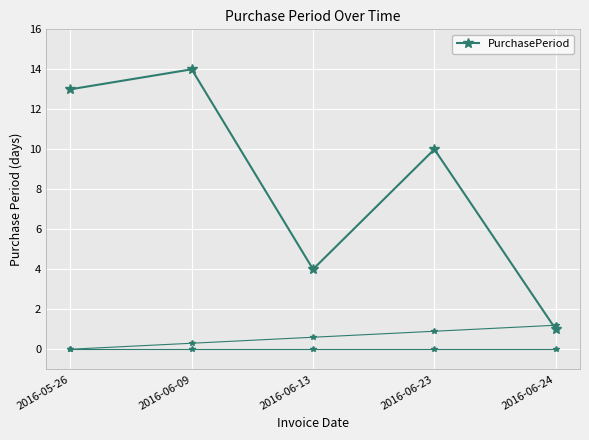

Approximately how many times larger is the value at 2016-06-09 compared to 2016-06-13?

3.5